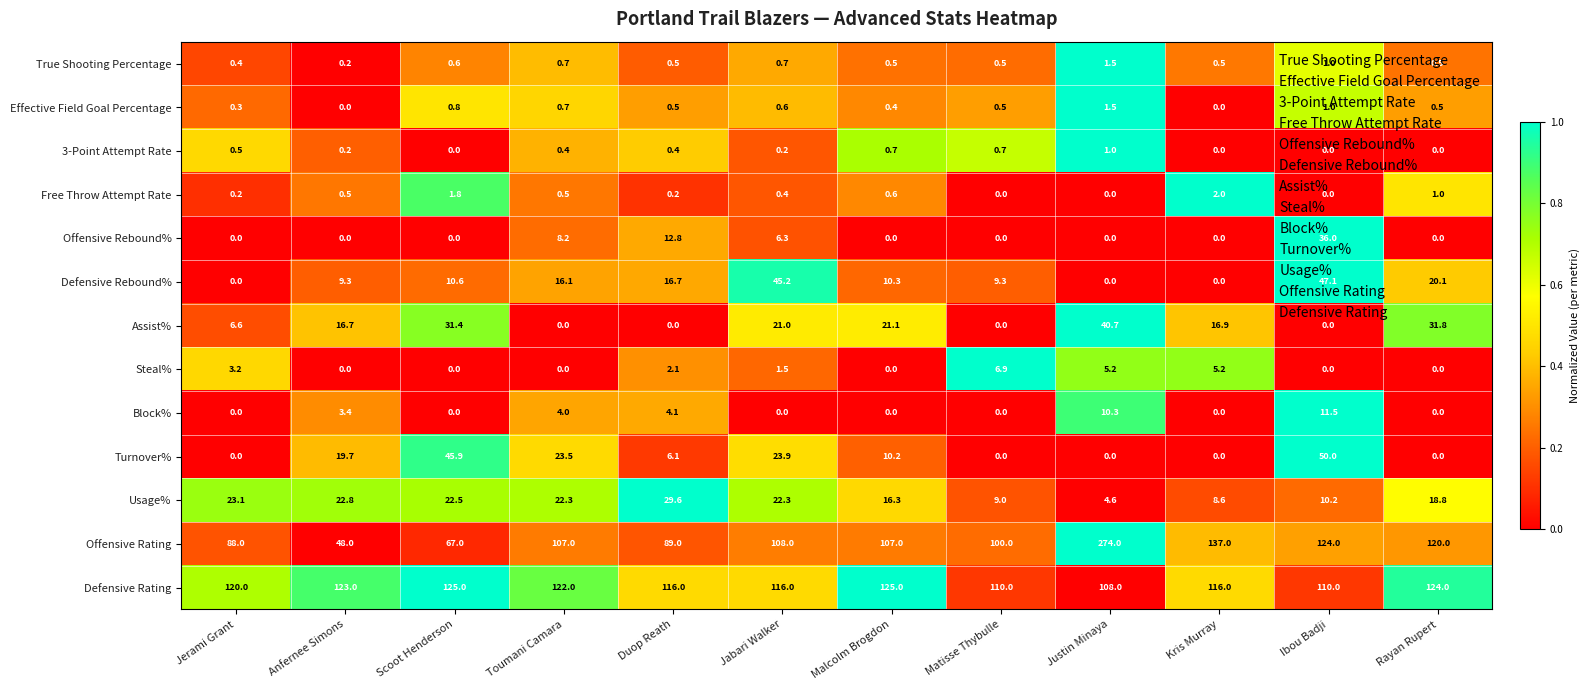

What is the total value across all series at Justin Minaya?

446.8